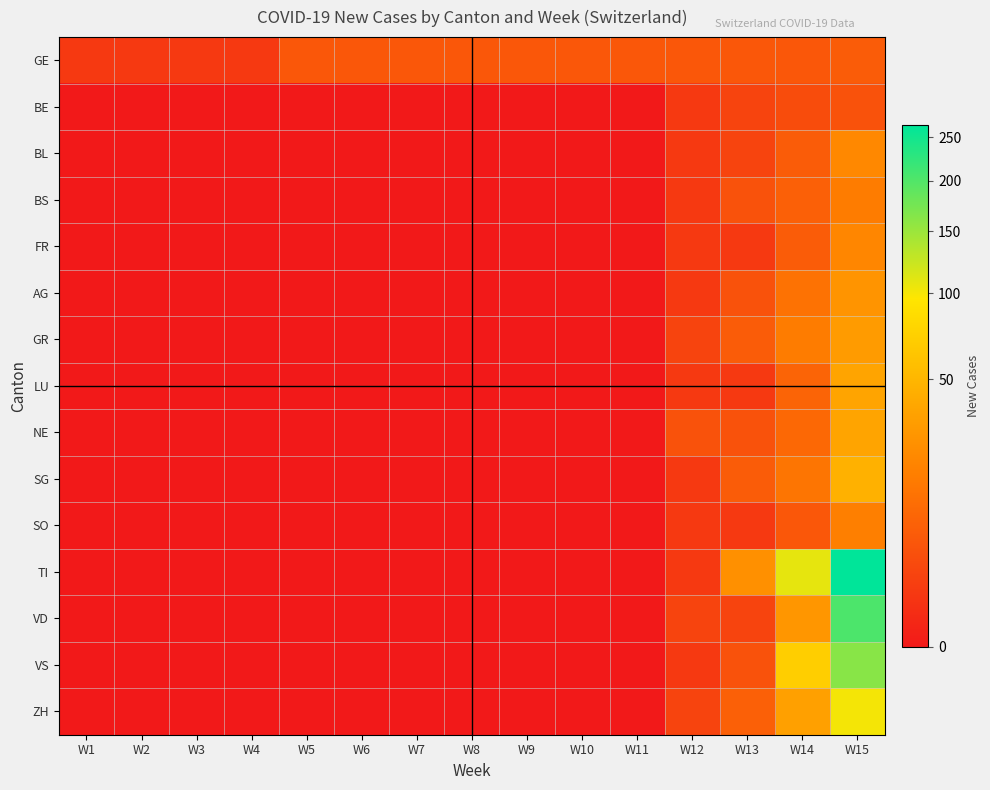

Reading left to right, list all the values displayed in this chart.

GE: W1=1	W2=1	W3=1	W4=1	W5=5	W6=5	W7=5	W8=5	W9=5	W10=5	W11=5	W12=5	W13=5	W14=5	W15=6
BE: W1=0	W2=0	W3=0	W4=0	W5=0	W6=0	W7=0	W8=0	W9=0	W10=0	W11=0	W12=1	W13=2	W14=3	W15=4
BL: W1=0	W2=0	W3=0	W4=0	W5=0	W6=0	W7=0	W8=0	W9=0	W10=0	W11=0	W12=1	W13=2	W14=6	W15=21
BS: W1=0	W2=0	W3=0	W4=0	W5=0	W6=0	W7=0	W8=0	W9=0	W10=0	W11=0	W12=1	W13=4	W14=7	W15=16
FR: W1=0	W2=0	W3=0	W4=0	W5=0	W6=0	W7=0	W8=0	W9=0	W10=0	W11=0	W12=1	W13=1	W14=6	W15=20
AG: W1=0	W2=0	W3=0	W4=0	W5=0	W6=0	W7=0	W8=0	W9=0	W10=0	W11=0	W12=1	W13=4	W14=12	W15=27
GR: W1=0	W2=0	W3=0	W4=0	W5=0	W6=0	W7=0	W8=0	W9=0	W10=0	W11=0	W12=2	W13=6	W14=16	W15=31
LU: W1=0	W2=0	W3=0	W4=0	W5=0	W6=0	W7=0	W8=0	W9=0	W10=0	W11=0	W12=1	W13=1	W14=8	W15=37
NE: W1=0	W2=0	W3=0	W4=0	W5=0	W6=0	W7=0	W8=0	W9=0	W10=0	W11=0	W12=4	W13=4	W14=9	W15=37
SG: W1=0	W2=0	W3=0	W4=0	W5=0	W6=0	W7=0	W8=0	W9=0	W10=0	W11=0	W12=1	W13=6	W14=13	W15=46
SO: W1=0	W2=0	W3=0	W4=0	W5=0	W6=0	W7=0	W8=0	W9=0	W10=0	W11=0	W12=1	W13=1	W14=5	W15=17
TI: W1=0	W2=0	W3=0	W4=0	W5=0	W6=0	W7=0	W8=0	W9=0	W10=0	W11=0	W12=1	W13=25	W14=108	W15=265
VD: W1=0	W2=0	W3=0	W4=0	W5=0	W6=0	W7=0	W8=0	W9=0	W10=0	W11=0	W12=2	W13=2	W14=28	W15=203
VS: W1=0	W2=0	W3=0	W4=0	W5=0	W6=0	W7=0	W8=0	W9=0	W10=0	W11=0	W12=1	W13=4	W14=71	W15=162
ZH: W1=0	W2=0	W3=0	W4=0	W5=0	W6=0	W7=0	W8=0	W9=0	W10=0	W11=0	W12=2	W13=7	W14=34	W15=101